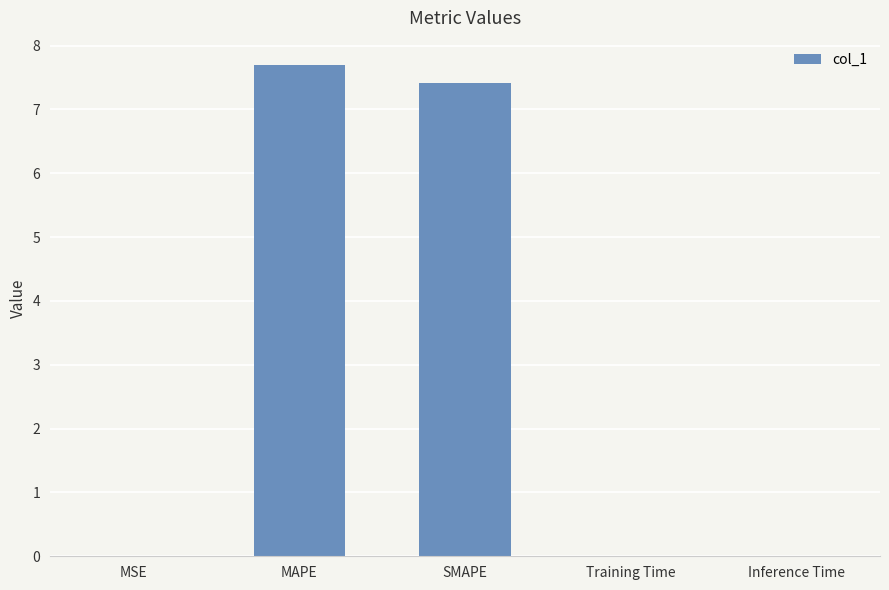

At which category does the chart reach its peak across all series?

MAPE